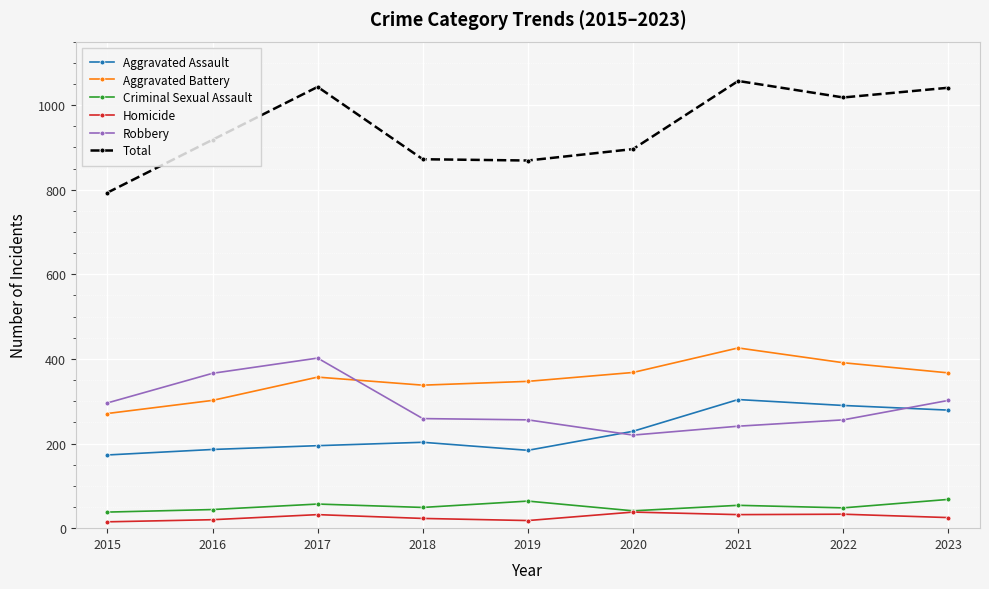

Which label corresponds to the largest value in the chart?

2021